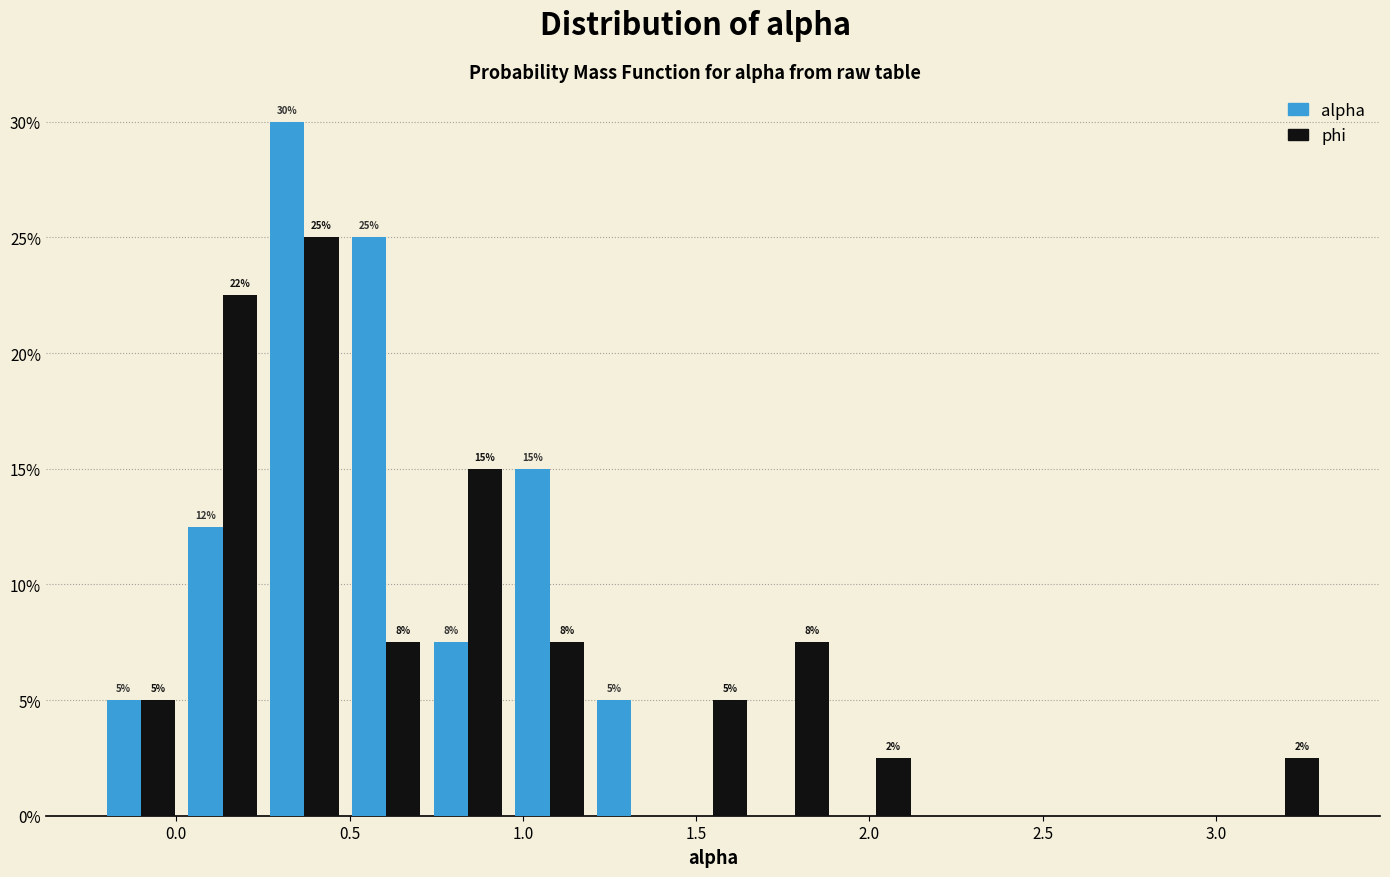

In the phi series, which range on the x-axis has the tallest bar?

0.25 to 0.50